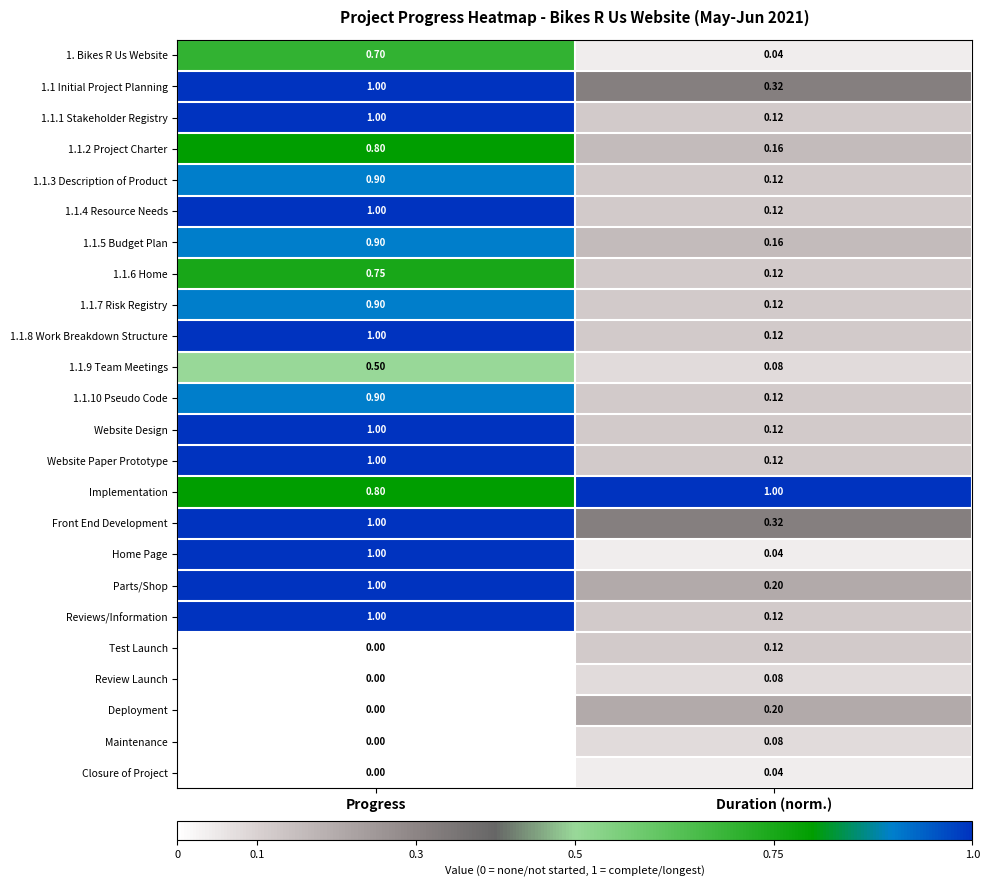

Which category has the highest value in the 1.1.6 Home series?

Progress